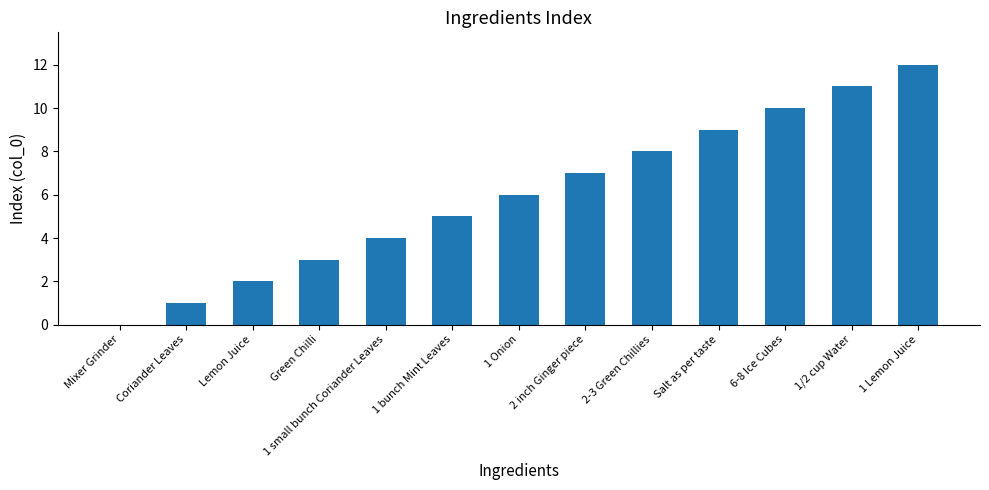

What is the change in value from 1 bunch Mint Leaves to 1 Onion?

+1